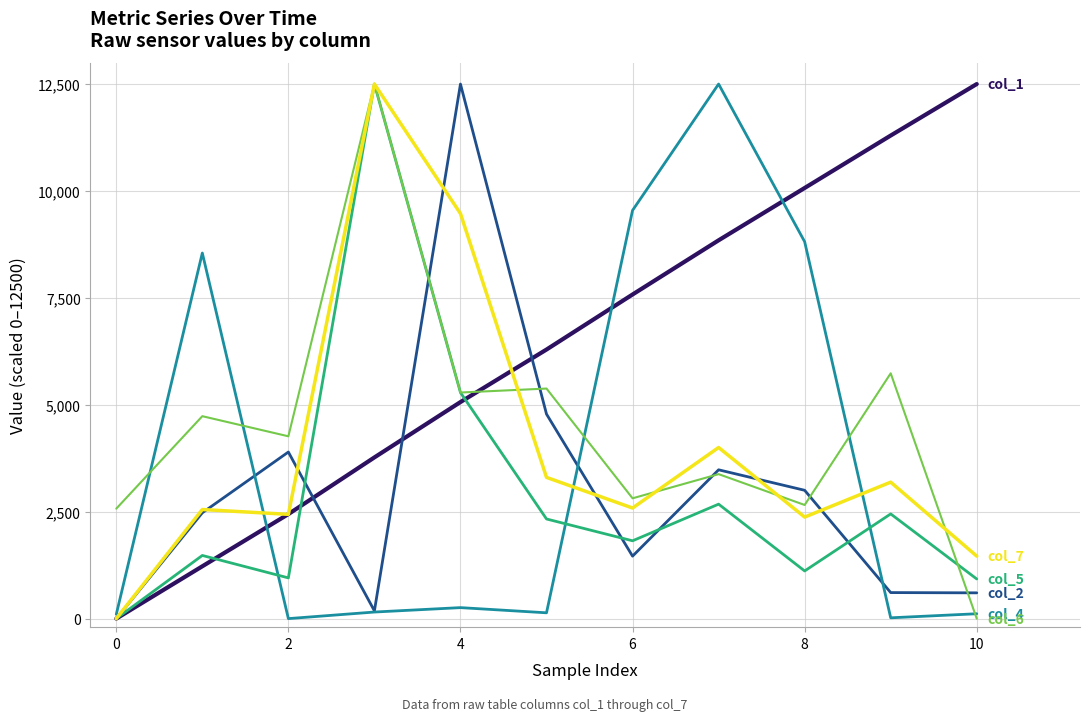

Is this an area chart (filled region under the line)?

No